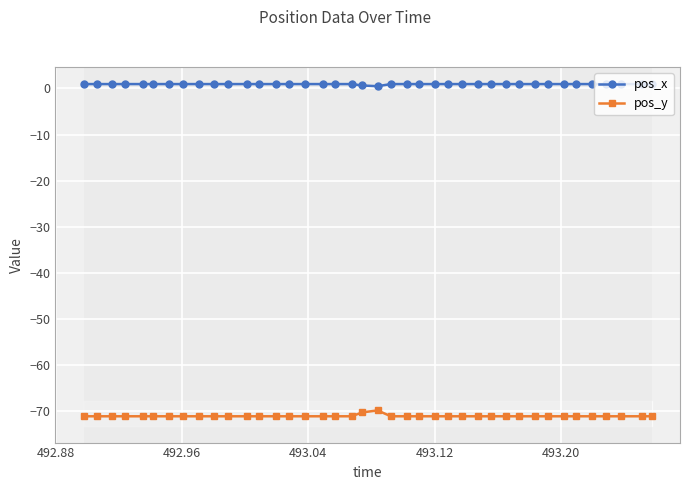

What is the value of the pos_y point at the 25th from the left?

-71.1